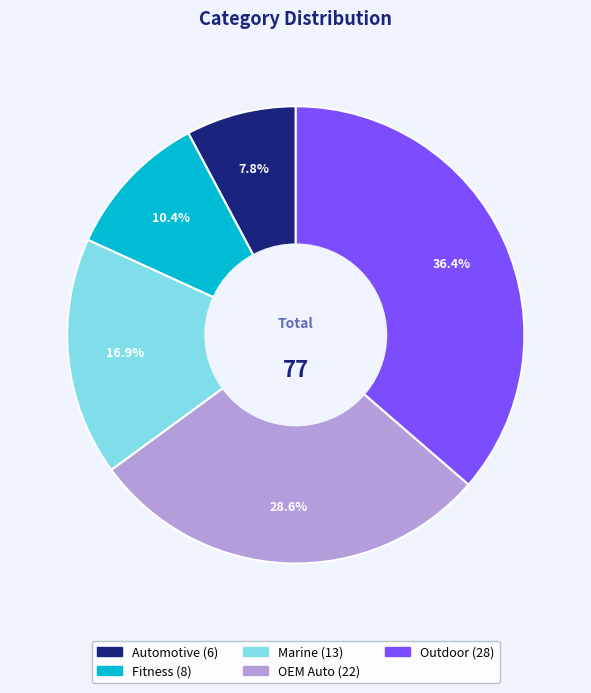

Do OEM Auto and Fitness together represent more than half of the pie?

No